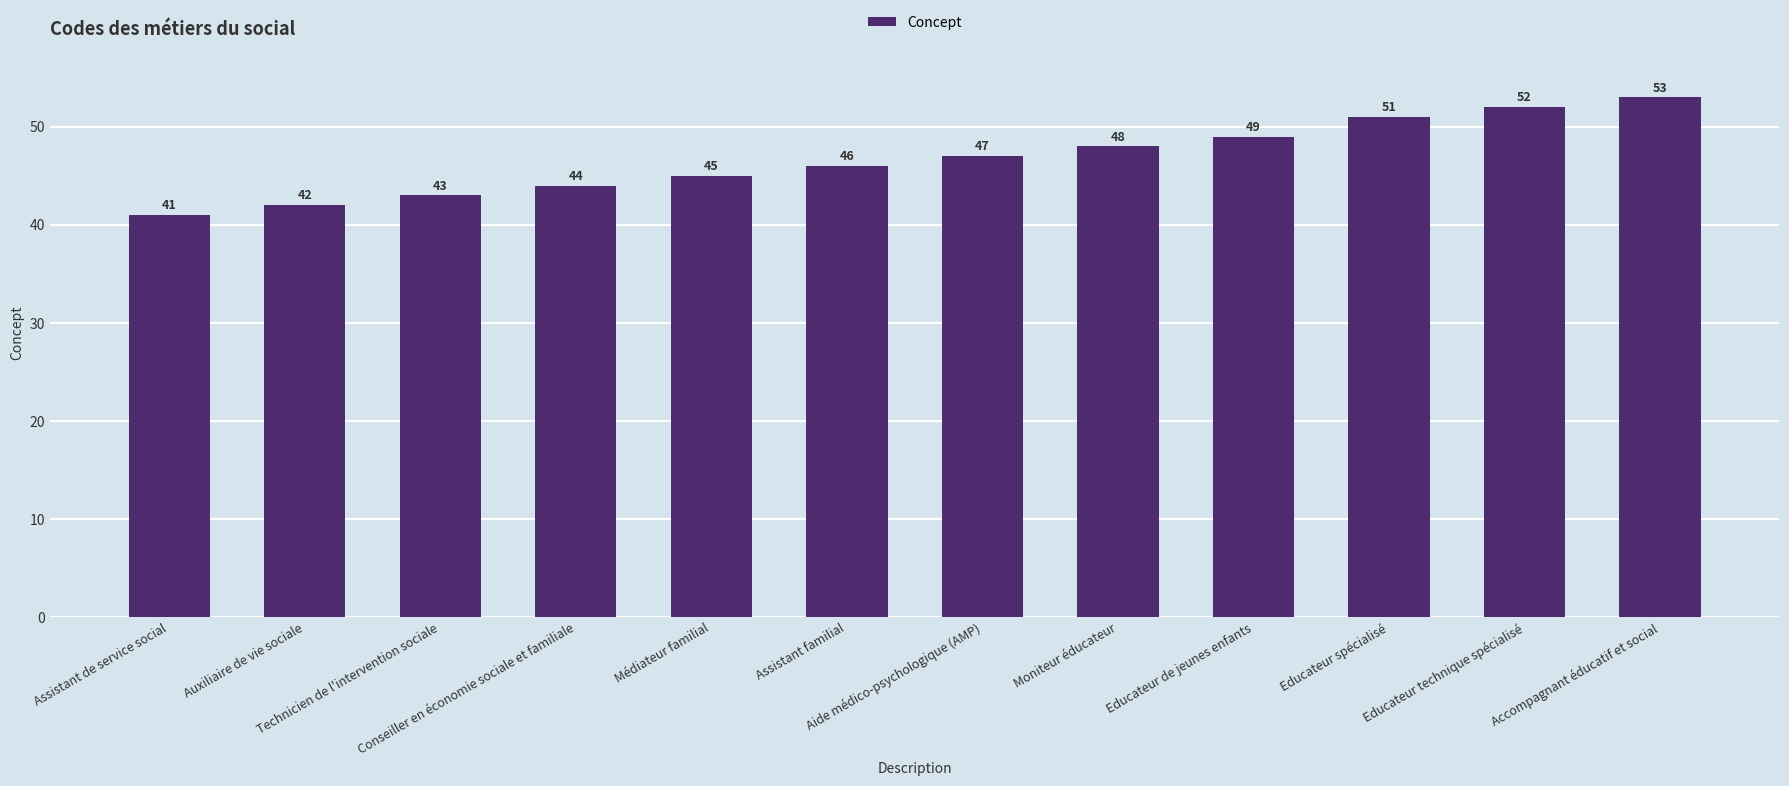

List the labels in order of value, smallest first.

Assistant de service social, Auxiliaire de vie sociale, Technicien de l'intervention sociale, Conseiller en économie sociale et familiale, Médiateur familial, Assistant familial, Aide médico-psychologique (AMP), Moniteur éducateur, Educateur de jeunes enfants, Educateur spécialisé, Educateur technique spécialisé, Accompagnant éducatif et social